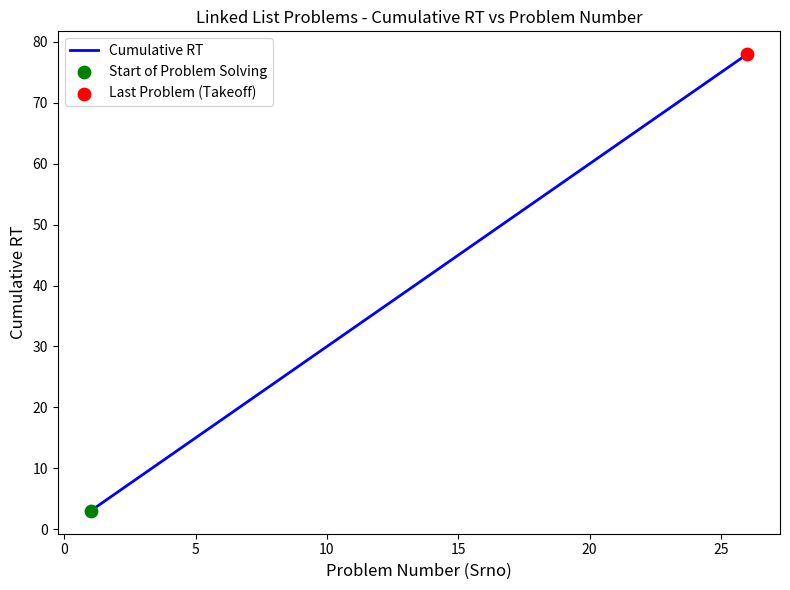

What is the minimum value shown in the chart?

3